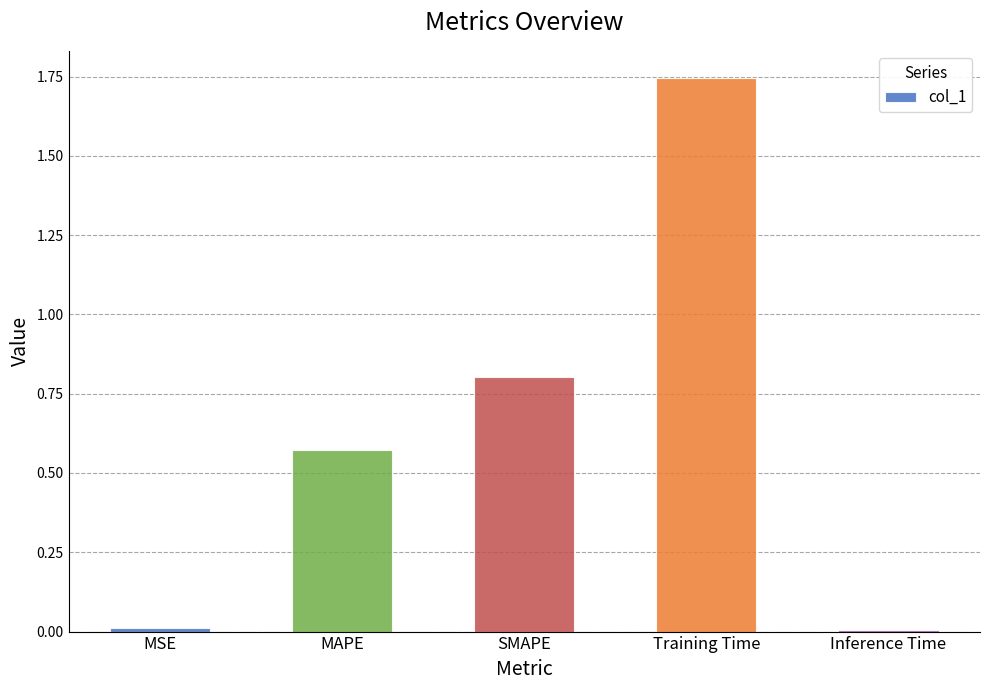

Which category has the highest value across all series?

Training Time